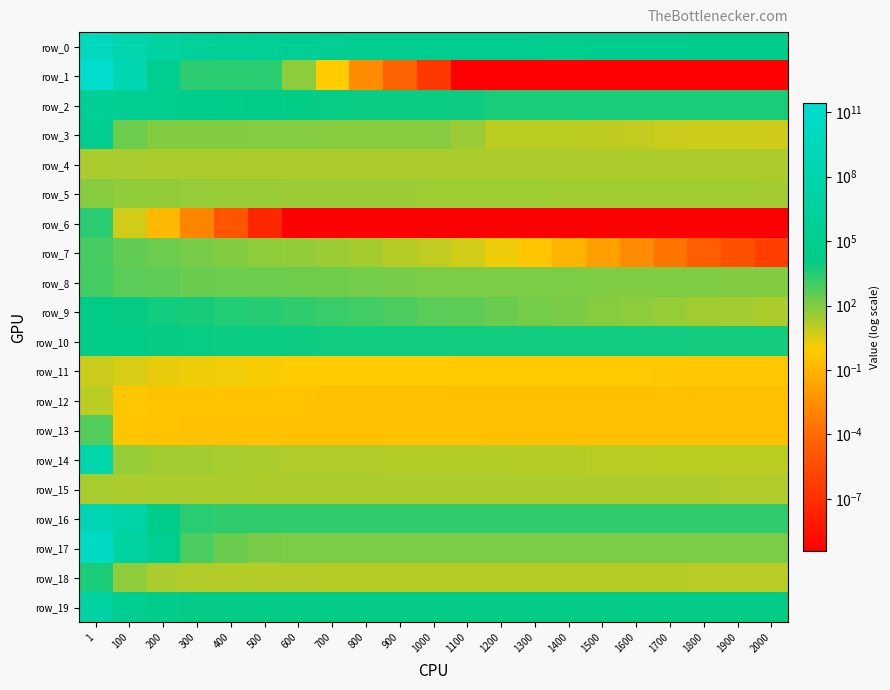

Reading left to right, what are all the values shown in this chart?

row_0: 6304333589.0	135076923.4	7452112.5	1099842.6	573213.7	462073.7	358615.8	239278.6	147227.7	134587.7	125413.6	112788.5	98728.6	81101.1	61234.7	52791.8	49994.4	46746.3	44784.1	41952.8	37106.0
row_1: 265683135817.1	348512778.6	75993.6	2567.5	2550.8	2539.8	66.9	0.9	0.0	0.0	0.0	0.0	0.0	0.0	0.0	0.0	0.0	0.0	0.0	0.0	0.0
row_2: 351467.0	173658.4	61501.7	28995.8	19826.6	13793.6	11596.1	9695.6	8917.8	8831.3	8606.7	8381.8	4992.6	4982.6	4977.3	4976.4	4976.0	4975.5	4975.4	4975.3	4975.3
row_3: 85639.0	226.2	99.3	95.6	93.9	92.4	89.4	85.3	83.5	80.9	78.3	39.2	11.6	10.9	10.9	10.5	8.7	6.7	5.9	5.9	5.3
row_4: 21.4	21.2	20.9	20.8	20.7	20.7	20.7	20.7	20.7	20.6	20.6	20.6	20.6	20.6	20.6	20.6	20.6	20.6	20.5	20.5	20.5
row_5: 82.9	58.1	49.9	44.8	42.0	42.0	40.2	38.9	38.1	37.7	35.4	34.8	34.5	34.5	33.4	32.5	32.1	30.8	30.8	30.5	29.0
row_6: 2621.1	4.7	0.2	0.0	0.0	0.0	0.0	0.0	0.0	0.0	0.0	0.0	0.0	0.0	0.0	0.0	0.0	0.0	0.0	0.0	0.0
row_7: 955.3	335.1	221.2	146.3	99.5	63.4	52.2	37.9	26.4	13.9	9.2	4.7	1.6	0.5	0.1	0.0	0.0	0.0	0.0	0.0	0.0
row_8: 1020.6	428.5	357.2	257.0	226.8	220.3	200.1	181.5	165.9	138.2	124.1	120.8	120.3	113.8	113.8	112.6	112.6	110.8	103.5	100.0	95.8
row_9: 15216.0	10325.4	7251.0	5495.7	3828.1	3050.6	2158.3	1516.2	1079.1	804.1	423.9	410.3	247.1	160.2	126.4	78.7	65.7	45.9	31.6	28.8	19.2
row_10: 15846.8	14039.4	10433.4	9826.6	9255.1	8938.8	7873.3	7594.3	7356.7	7356.7	7320.6	7263.3	7009.7	6876.1	6794.8	6747.4	6703.6	6447.8	6386.9	6223.0	6188.7
row_11: 6.5	3.7	2.0	1.6	1.4	1.1	0.9	0.9	0.9	0.9	0.9	0.8	0.8	0.8	0.8	0.7	0.7	0.7	0.6	0.6	0.6
row_12: 11.9	0.6	0.4	0.4	0.4	0.4	0.4	0.3	0.3	0.3	0.3	0.3	0.3	0.3	0.3	0.3	0.3	0.3	0.3	0.3	0.3
row_13: 583.4	0.5	0.4	0.4	0.4	0.3	0.3	0.3	0.3	0.3	0.3	0.3	0.3	0.3	0.3	0.3	0.3	0.3	0.3	0.3	0.3
row_14: 92128739.1	44.9	31.7	31.5	24.5	21.3	17.0	17.0	16.9	15.6	14.7	14.7	14.7	14.2	13.7	12.5	12.0	11.3	11.3	11.3	11.3
row_15: 24.1	22.8	21.9	21.4	21.0	20.7	20.7	20.3	20.3	20.1	19.9	19.9	19.7	19.6	19.4	19.3	19.3	19.3	19.0	18.8	18.8
row_16: 598546275.5	18011377.4	18600.9	2883.9	2275.7	2203.4	2180.4	2171.6	2170.0	2169.3	2169.0	2168.8	2168.6	2168.4	2168.3	2168.1	2168.0	2167.9	2167.9	2167.9	2167.8
row_17: 22532971596.0	5971602.4	134493.3	741.6	248.0	131.9	118.2	117.9	117.8	117.8	117.8	117.8	117.8	117.8	117.7	117.7	117.7	117.7	117.7	117.7	117.7
row_18: 4474.5	60.1	22.0	16.4	15.4	14.9	14.4	14.2	14.0	13.9	13.8	13.7	13.4	13.4	13.3	13.2	13.1	13.1	13.1	12.8	12.7
row_19: 8520324.5	100084.8	29457.1	14493.2	14414.9	14316.9	14310.0	14308.3	14307.8	14307.8	14307.8	12902.5	12866.2	12862.9	12855.5	12855.5	12855.5	12851.9	12846.9	12846.9	12846.9